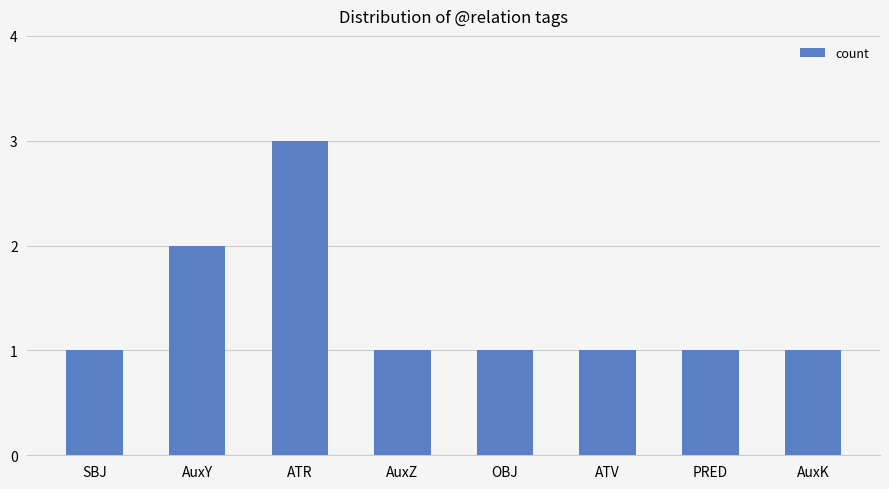

What is the sum of the values at AuxZ and ATV?

2